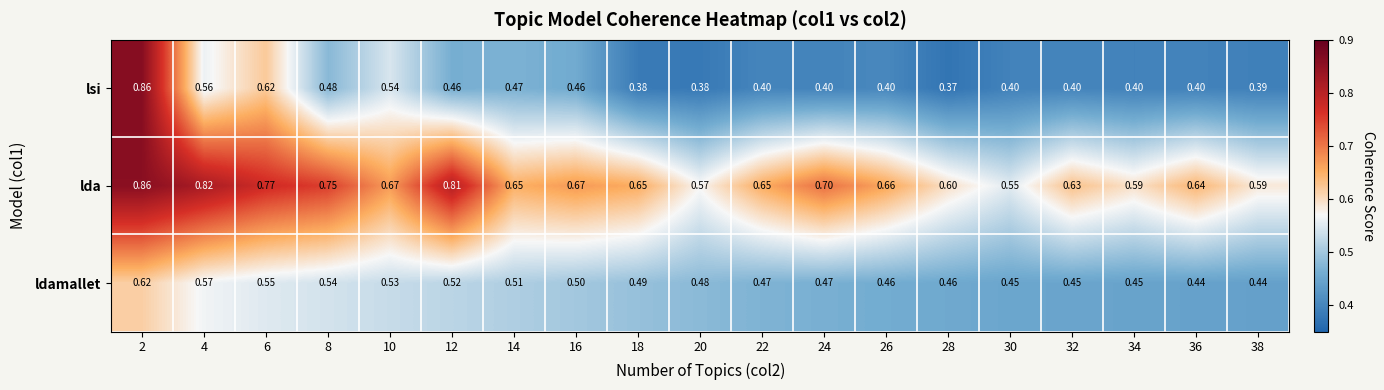

Rank the series by their average value, from lowest to highest.

lsi, ldamallet, lda